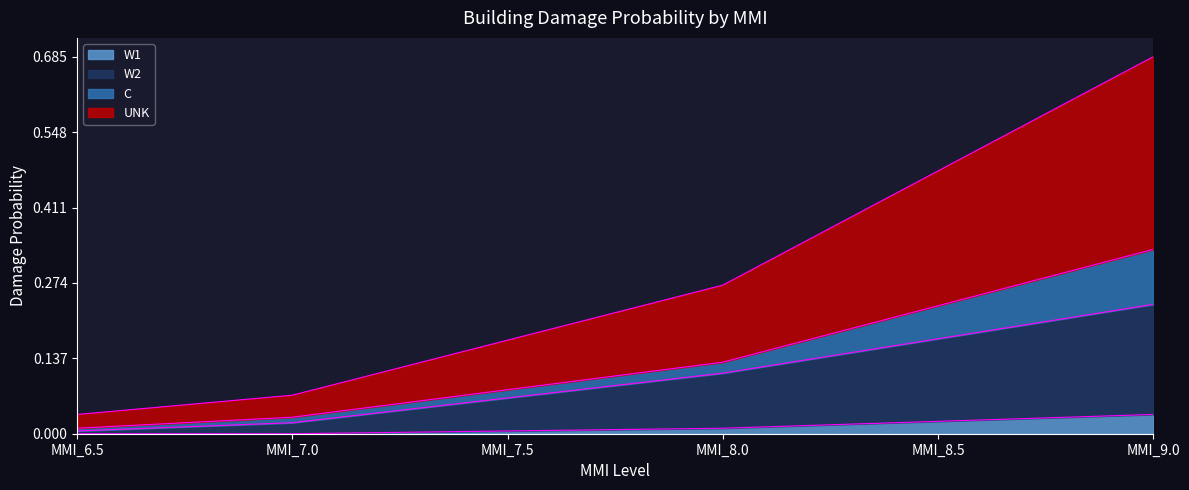

What position from the right is MMI_6.5?

6